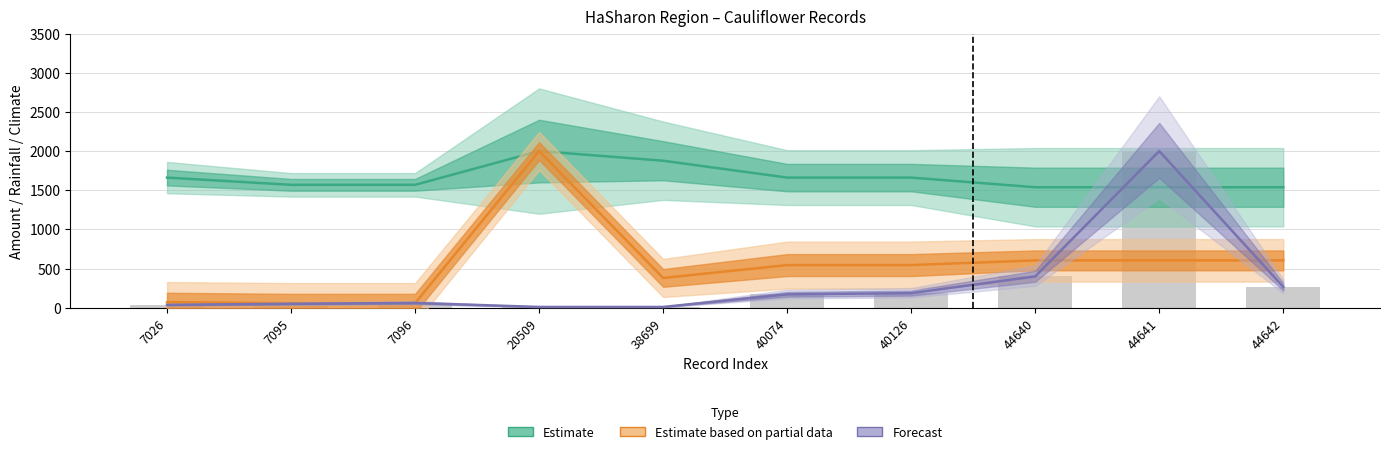

Which label corresponds to the largest value in the chart?

44641